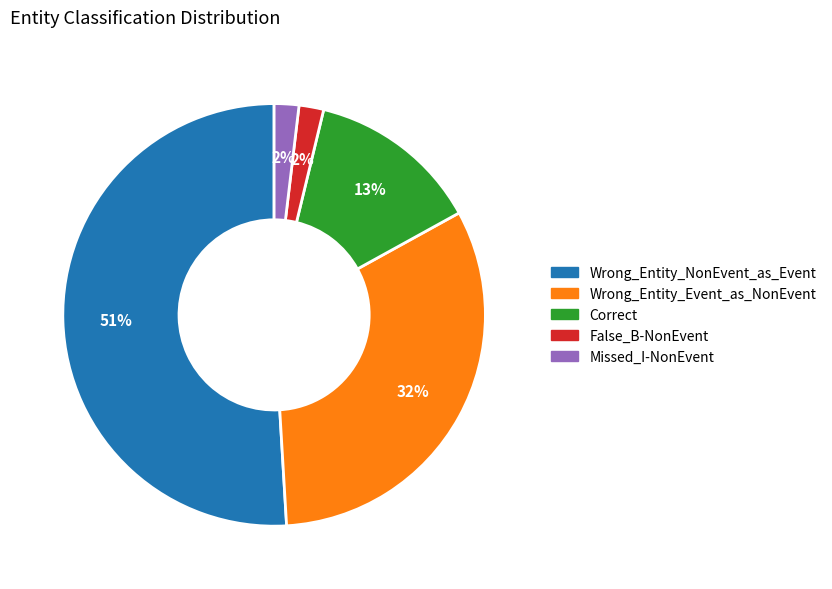

The Wrong_Entity_Event_as_NonEvent slice represents 32% of the pie. True or false?

True